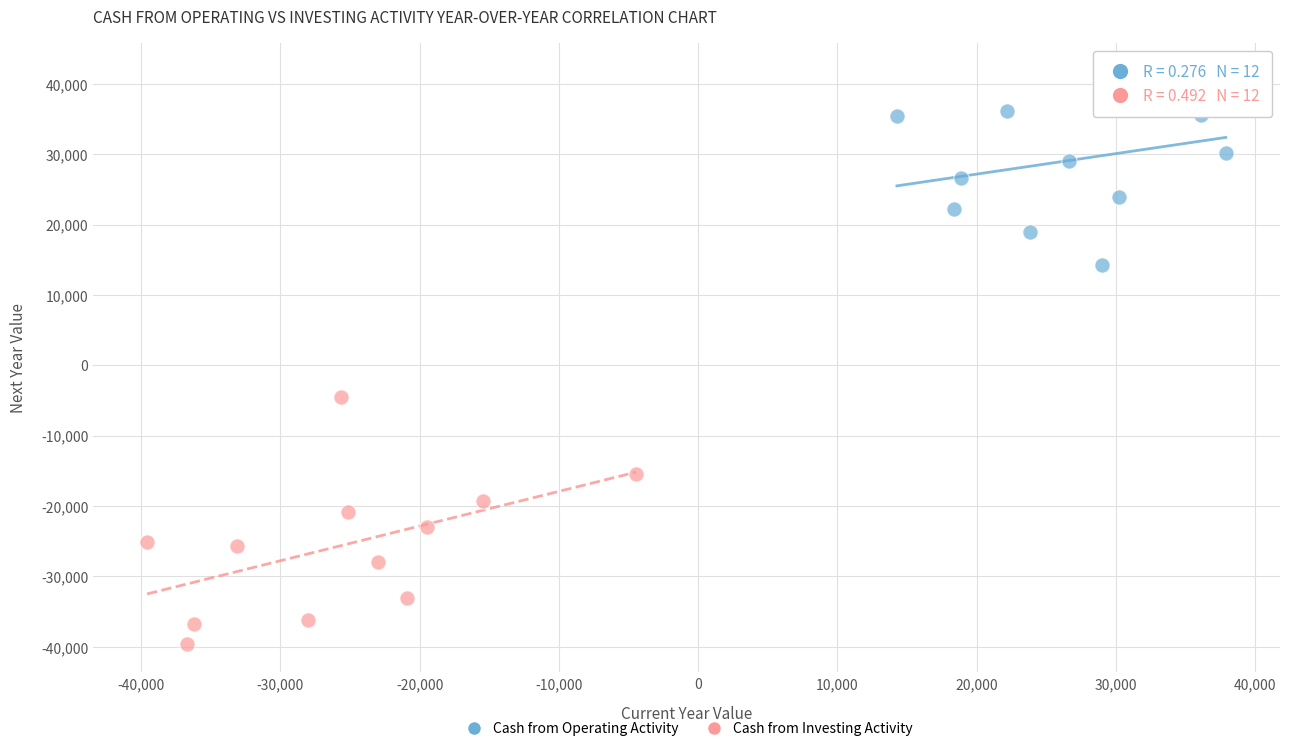

Which series contains the highest Y value?

Cash from Operating Activity